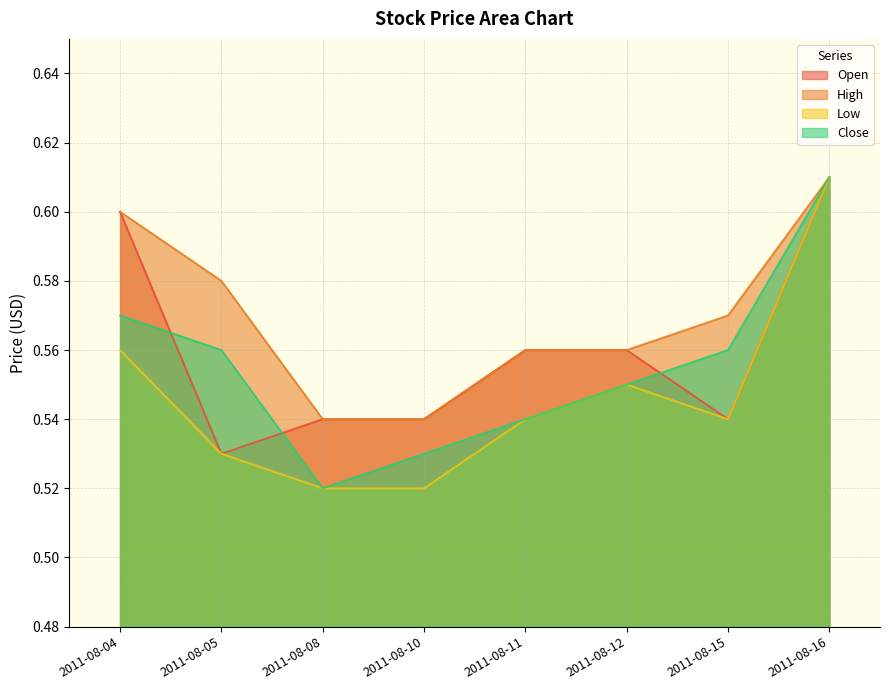

Is it true that High equals 0.9 at 2011-08-05?

False